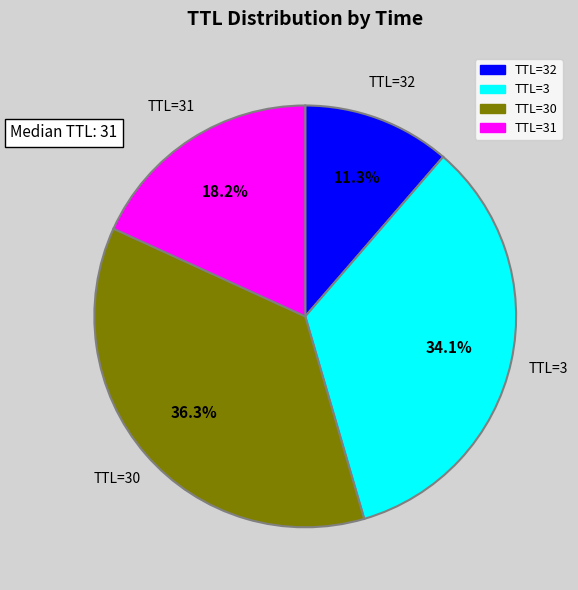

Is there a majority slice in this chart?

No